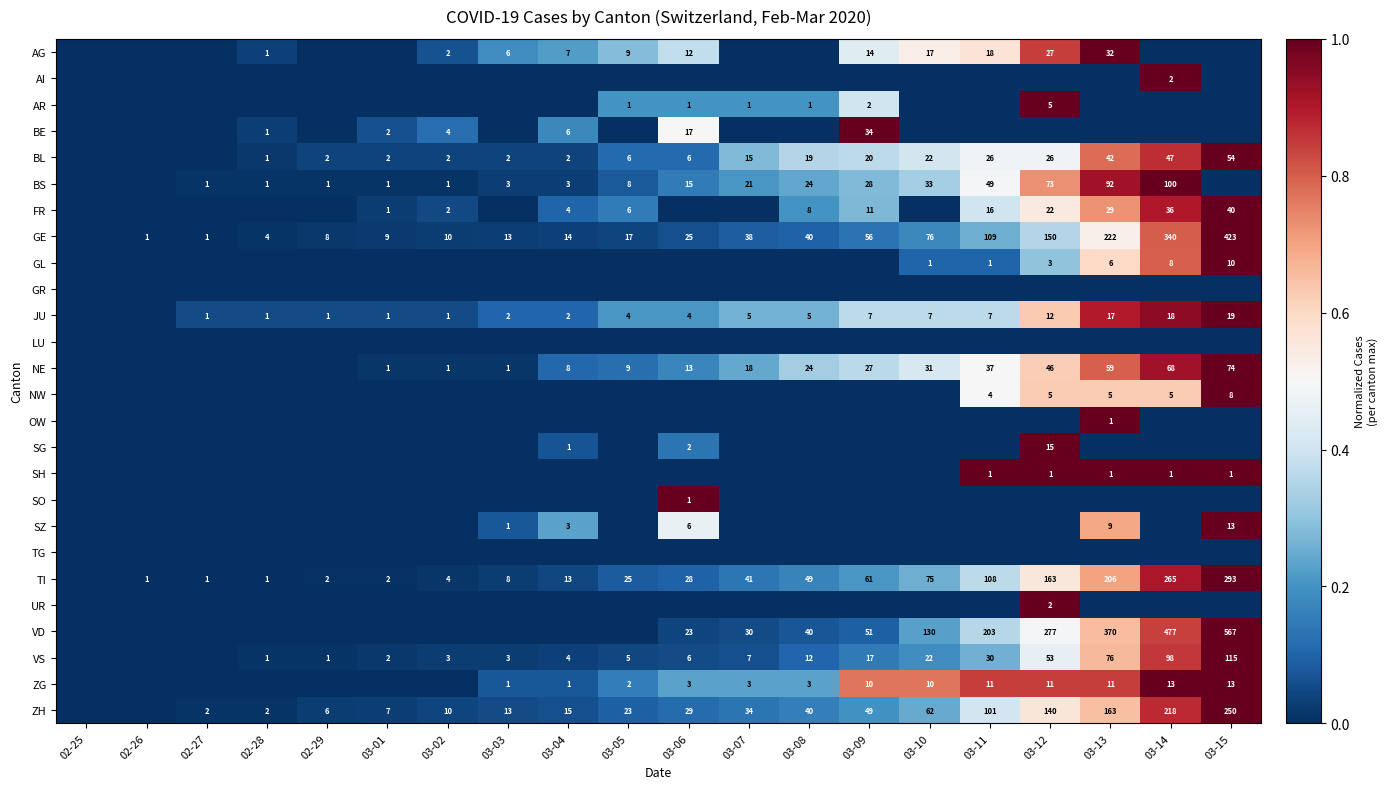

The TI series shows 12 at 03-03. True or false?

False